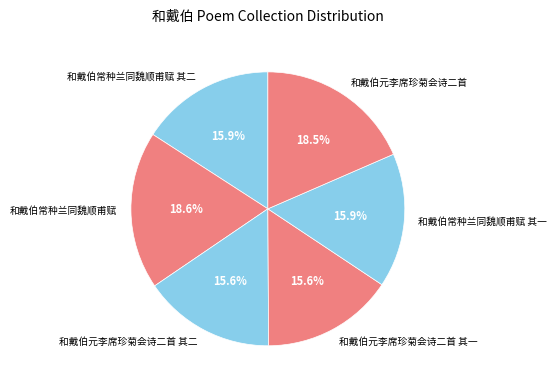

True or false: 和戴伯常种兰同魏顺甫赋 其一 accounts for 16% of the total.

True